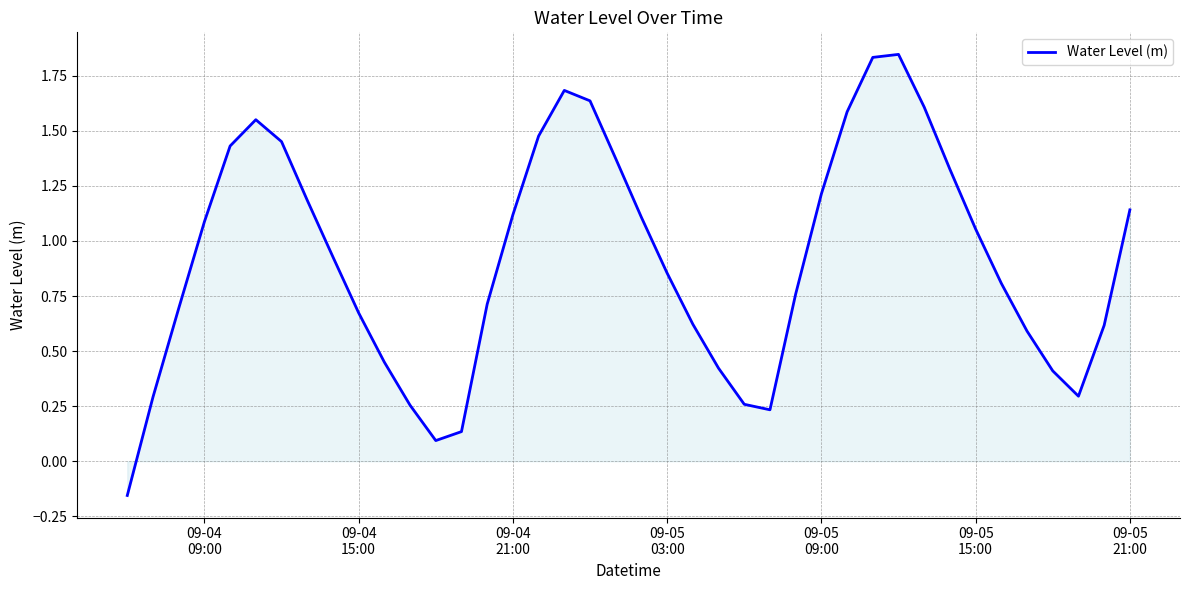

How many values exceed 0?

39